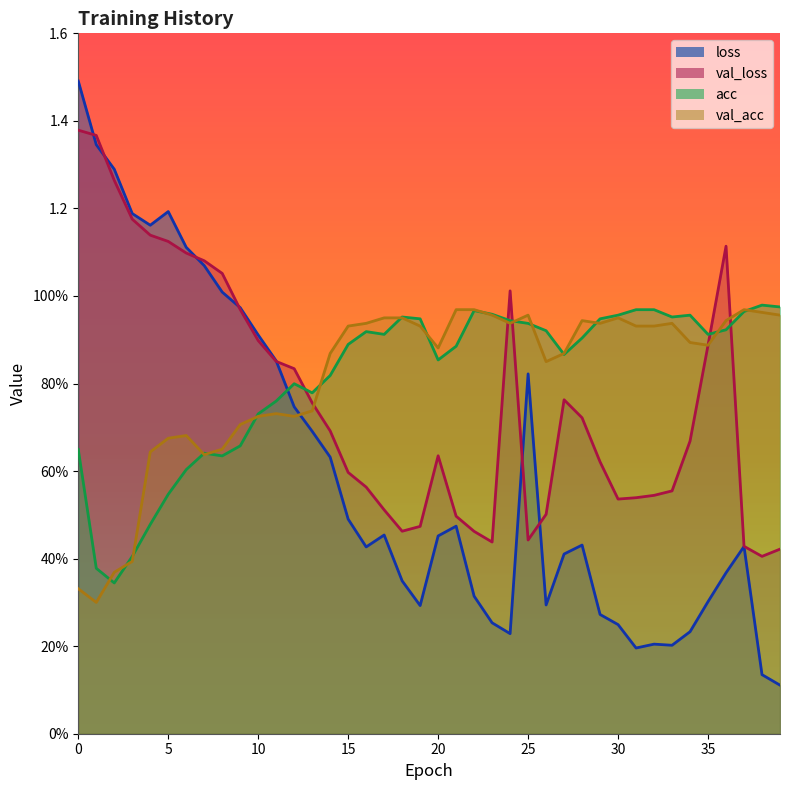

What is the spread (max minus min) of values at 31?

0.8